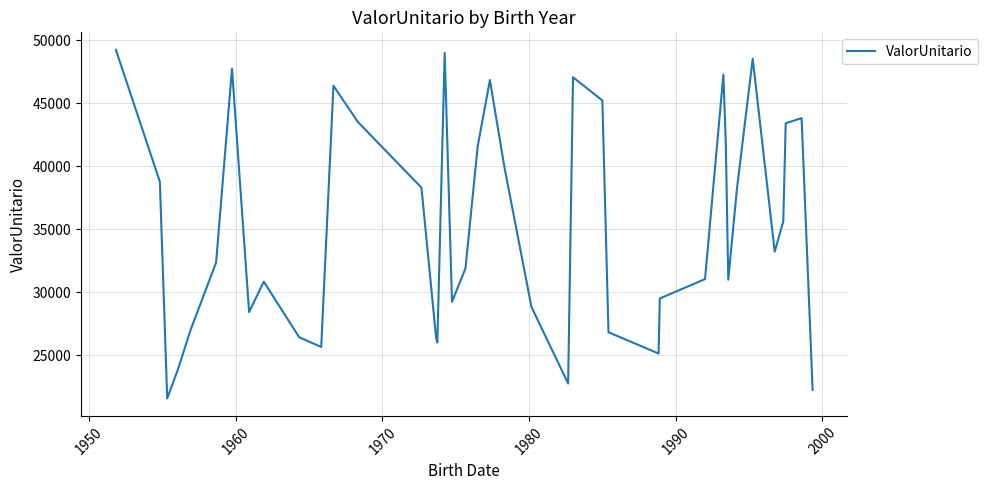

What is the maximum value shown in the chart?

49261.0